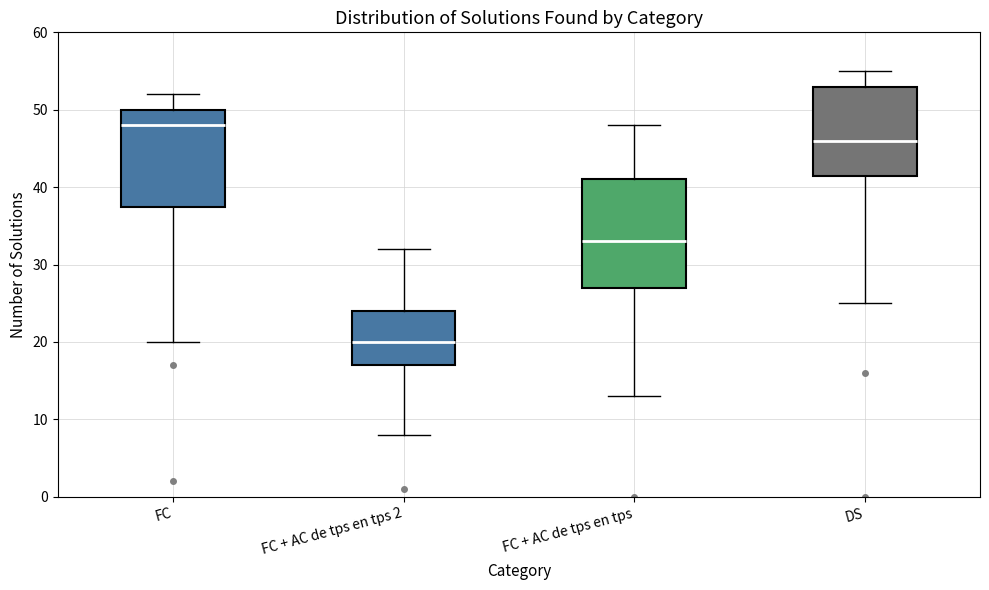

Reading left to right, transcribe this box plot: for each box, give where its median line is, the range the box spans, and where its two whiskers end, as read against the y-axis. The values are not printed on the chart, so give them approximately, as read against the axis.

FC: median 48, box 38 to 50, whiskers 20 to 52
FC + AC de tps en tps 2: median 20, box 17 to 24, whiskers 8 to 32
FC + AC de tps en tps: median 33, box 27 to 41, whiskers 13 to 48
DS: median 46, box 42 to 53, whiskers 25 to 55